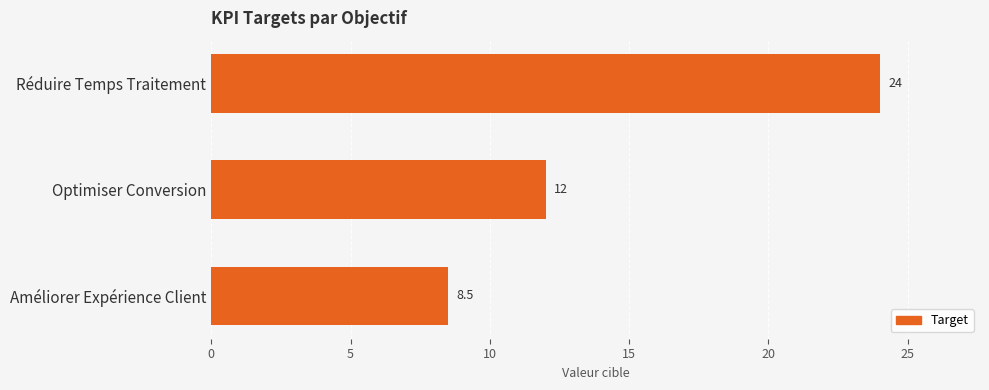

Is it true that the value at Réduire Temps Traitement is 24.0?

True